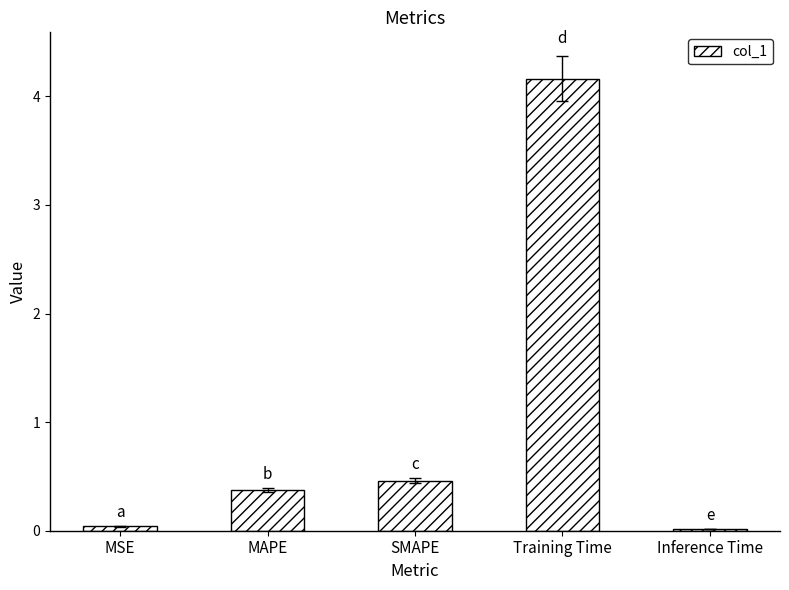

How many categories are shown in the chart?

5